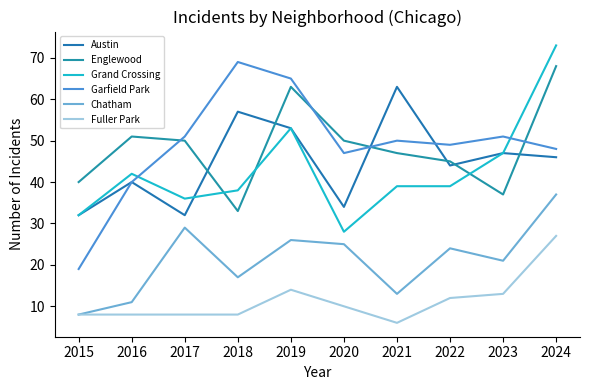

What is the spread (max minus min) of values at 2015?

32